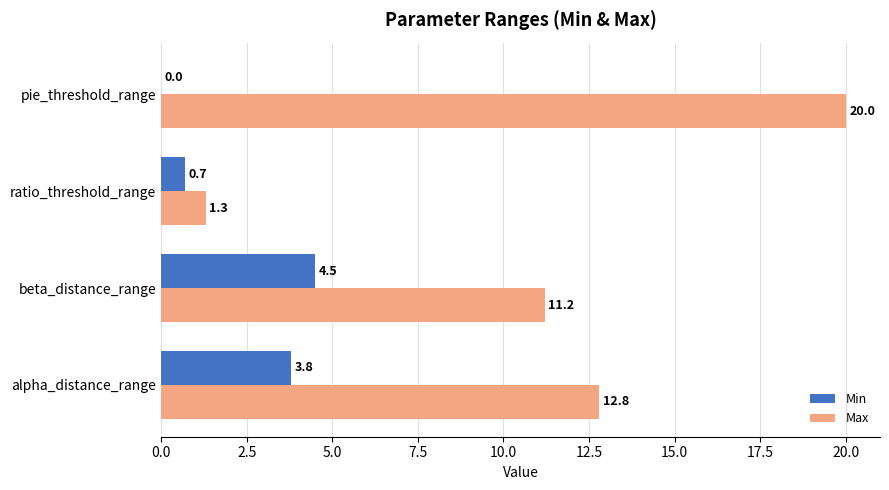

Which series has the largest total across all categories?

Max